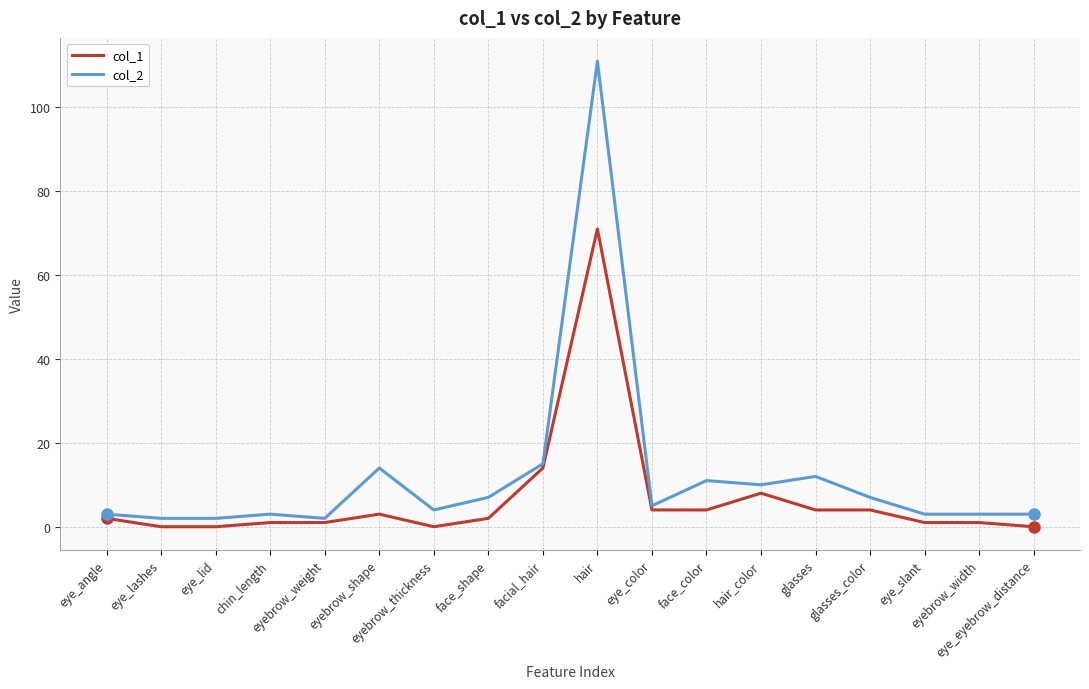

What is the difference between the highest and lowest values at eyebrow_width?

2